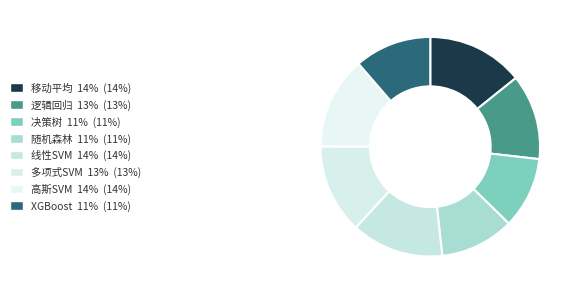

The 随机森林 slice represents 11% of the pie. True or false?

True